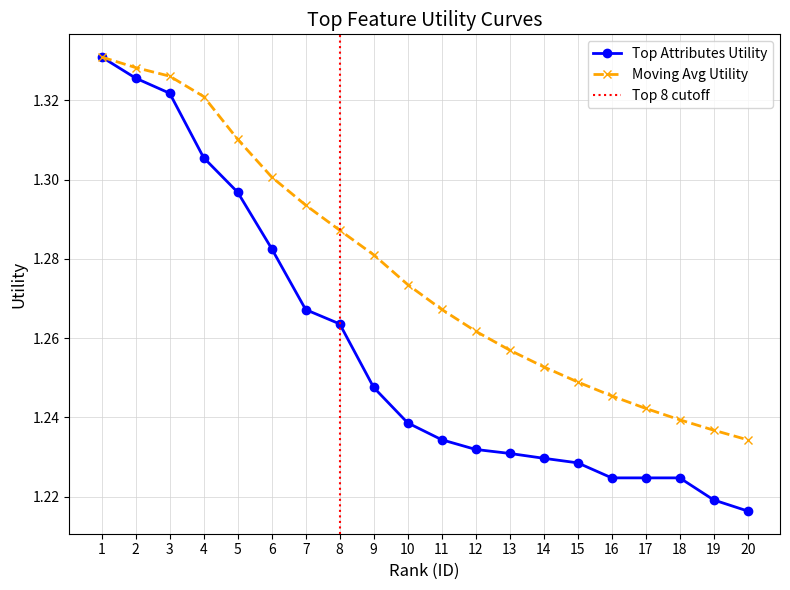

Between 10 and 17, which series saw the biggest shift?

Moving Avg Utility